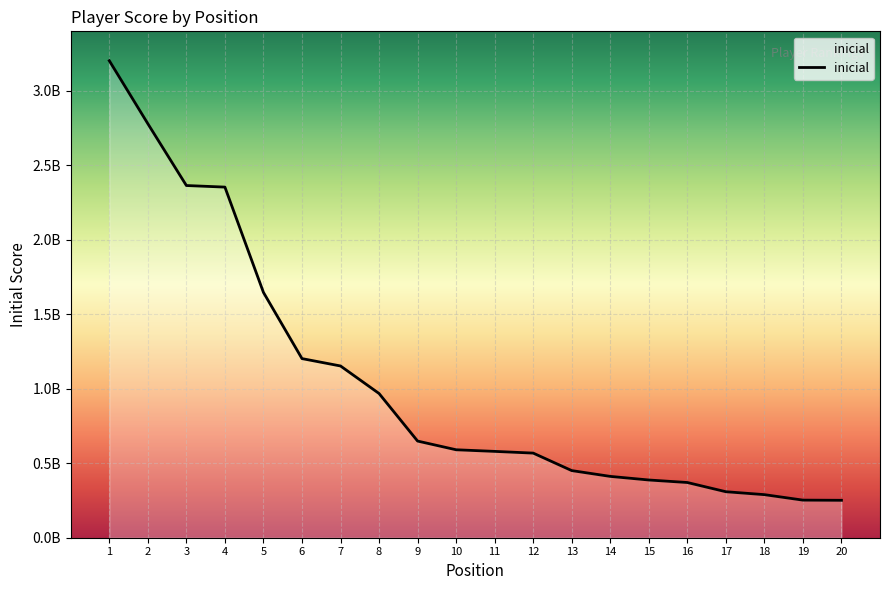

Does the chart display data point markers on the line(s)?

No